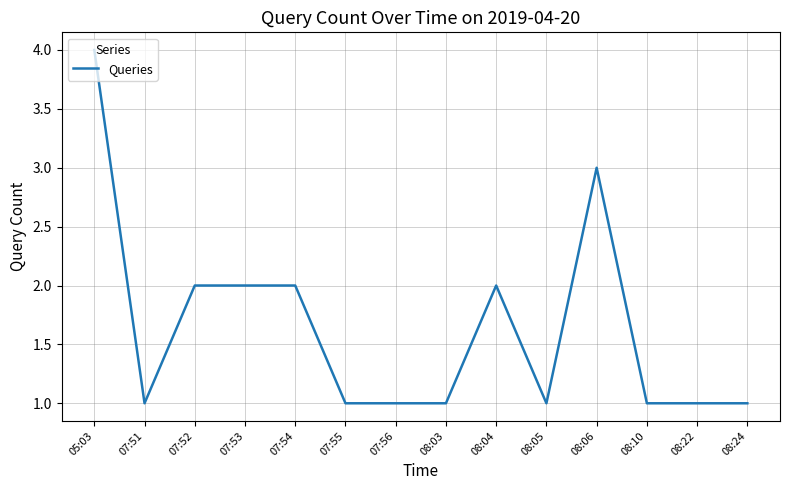

Is this an area chart (filled region under the line)?

No